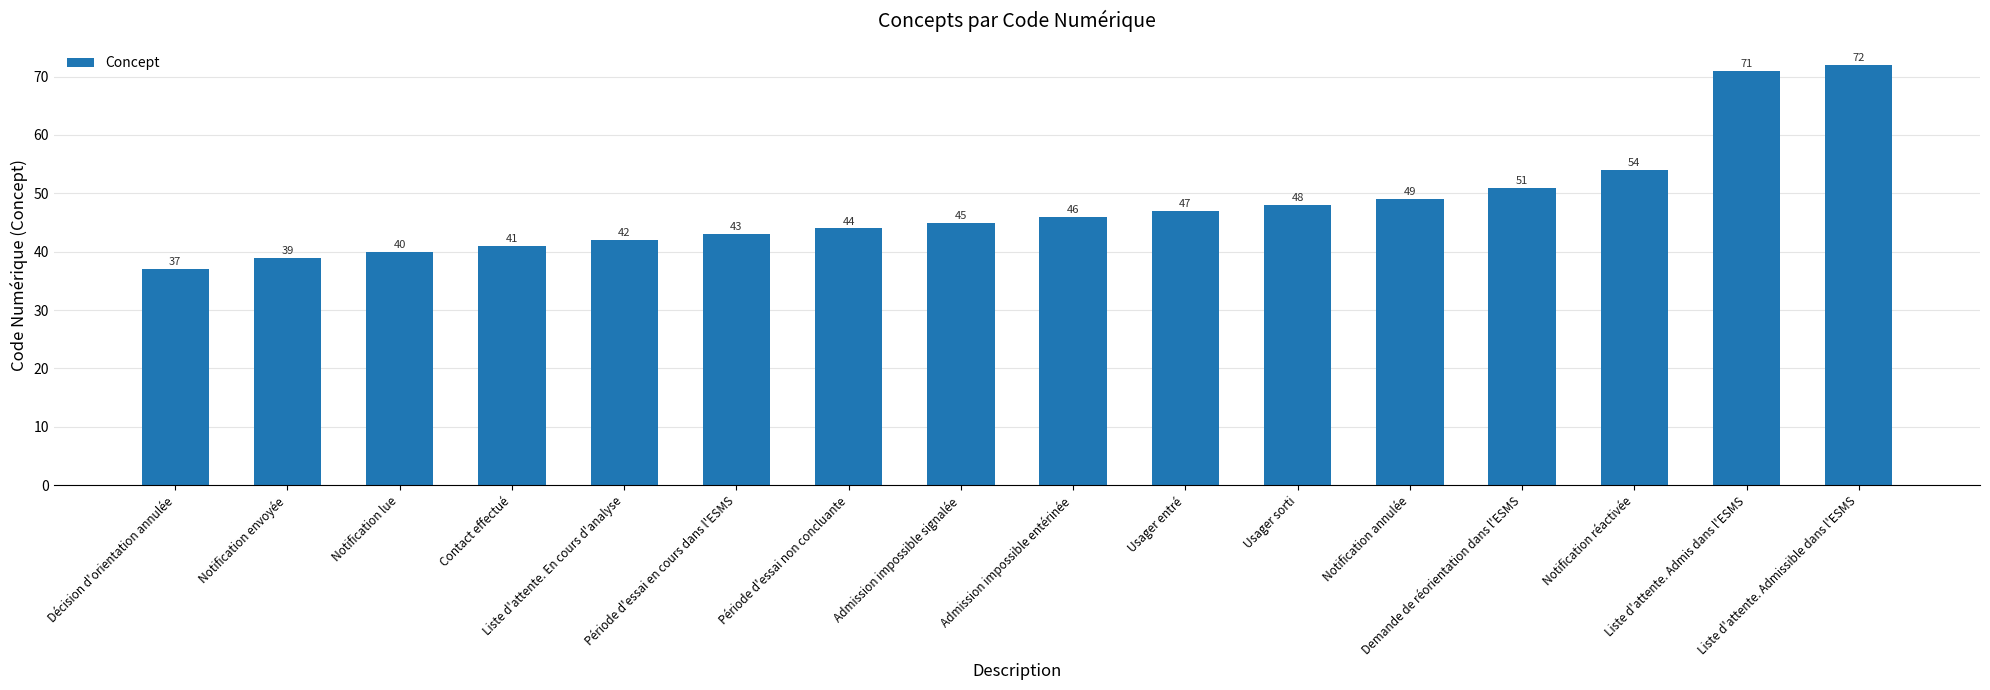

Reading left to right, what are all the values shown in this chart?

37	39	40	41	42	43	44	45	46	47	48	49	51	54	71	72